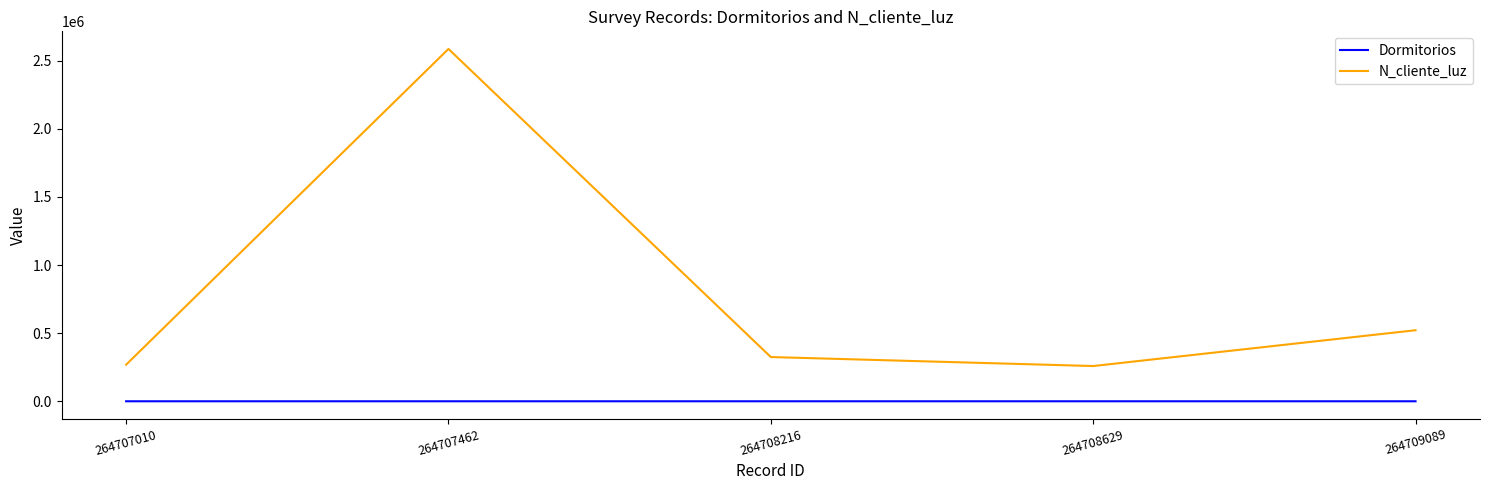

The value of Dormitorios at 264707010 is 3. True or false?

True